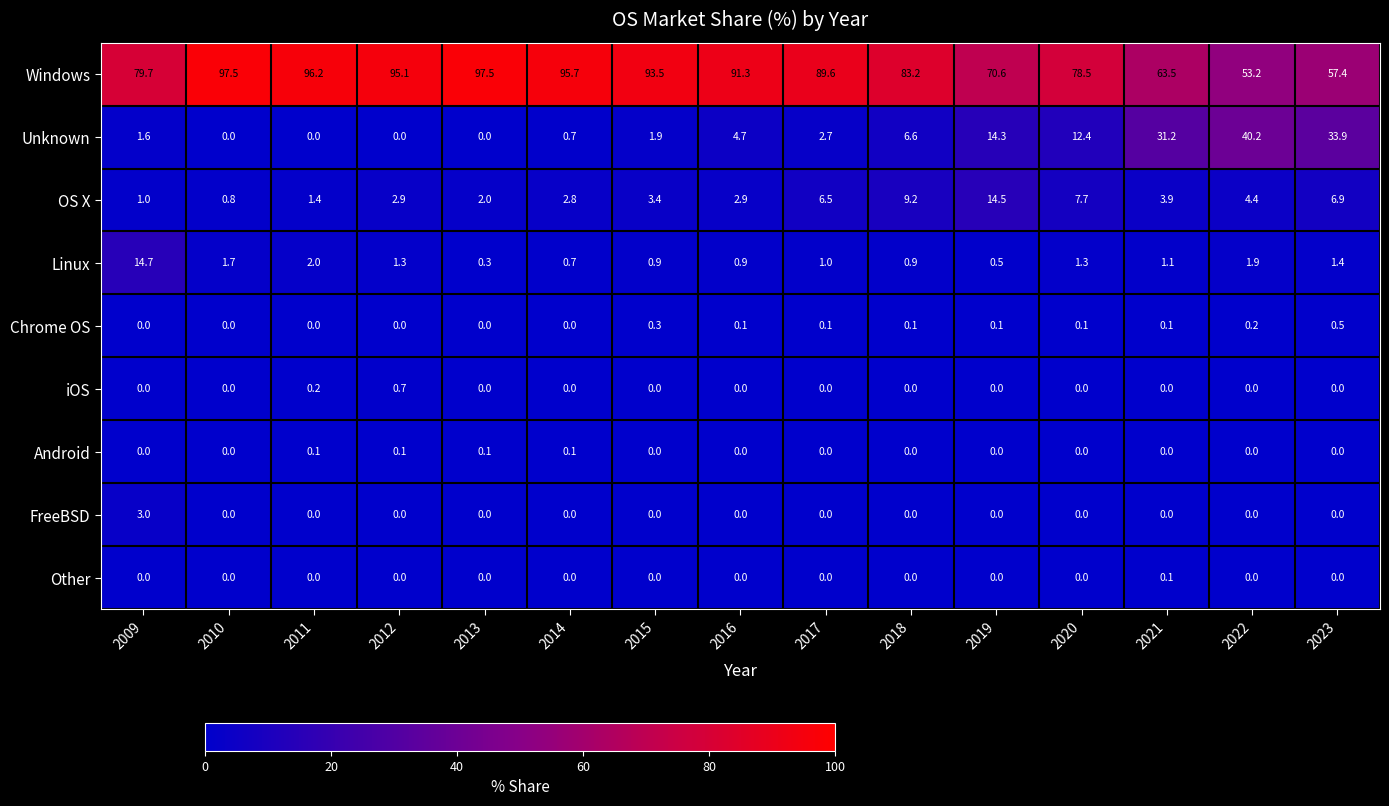

What is the difference between the maximum and minimum values in the OS X series?

13.7